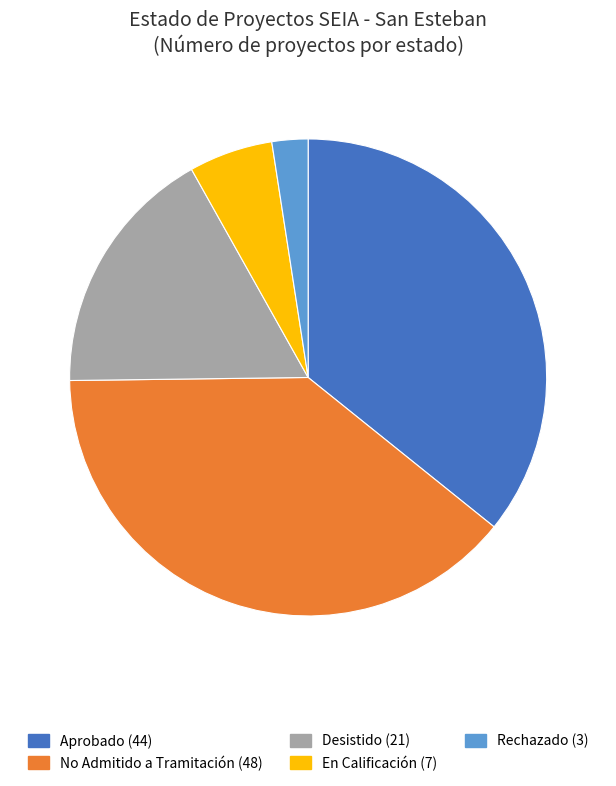

Is there a majority slice in this chart?

No